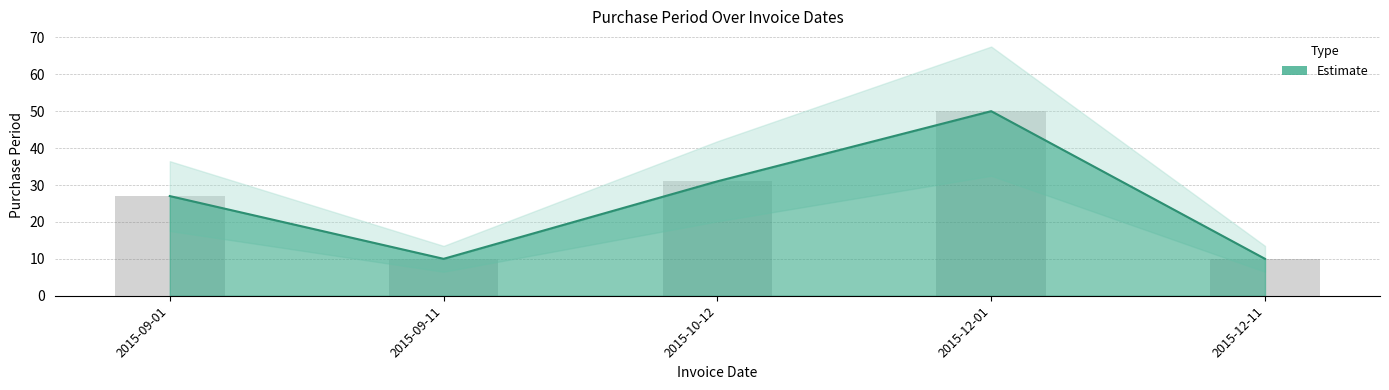

True or false: the data shows 27 at 2015-09-01.

True